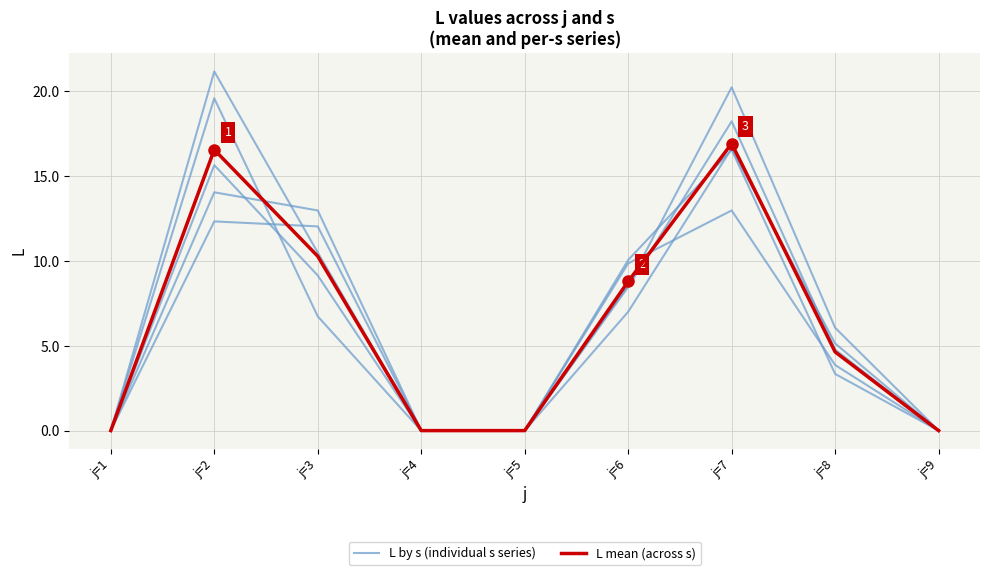

In L by s (individual s series), how many points are higher than both neighbors (excluding endpoints)?

2